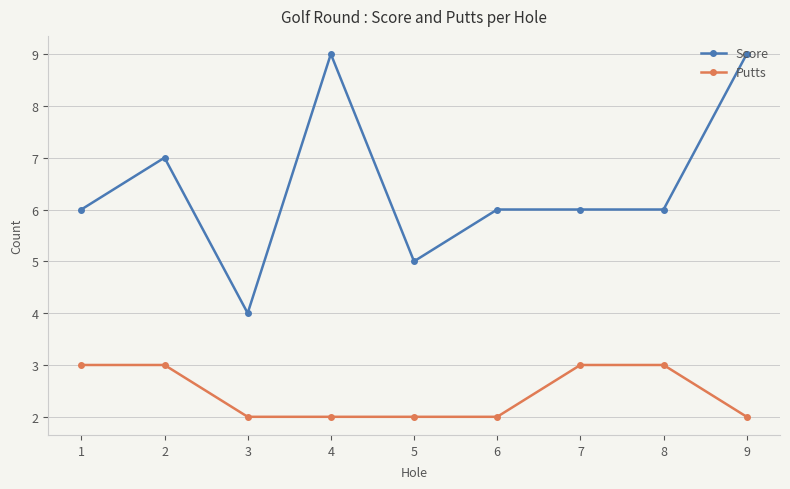

What is the approximate value of Score at 5?

5